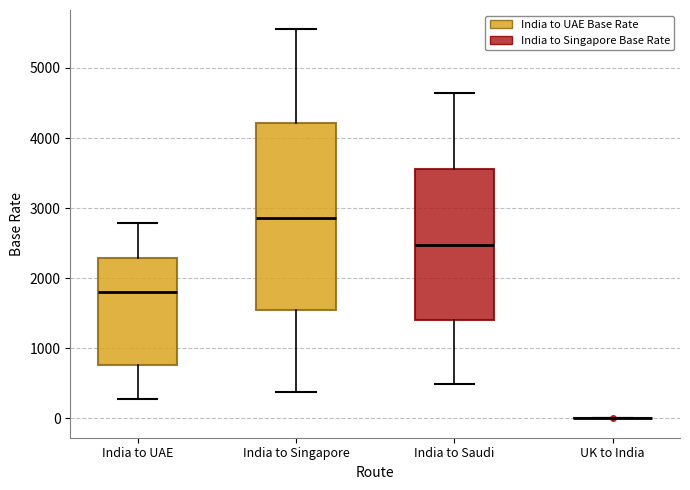

Where is the lower edge of the box for India to Singapore on the y-axis? The values are not printed on the chart, so give them approximately, as read against the axis.

1500